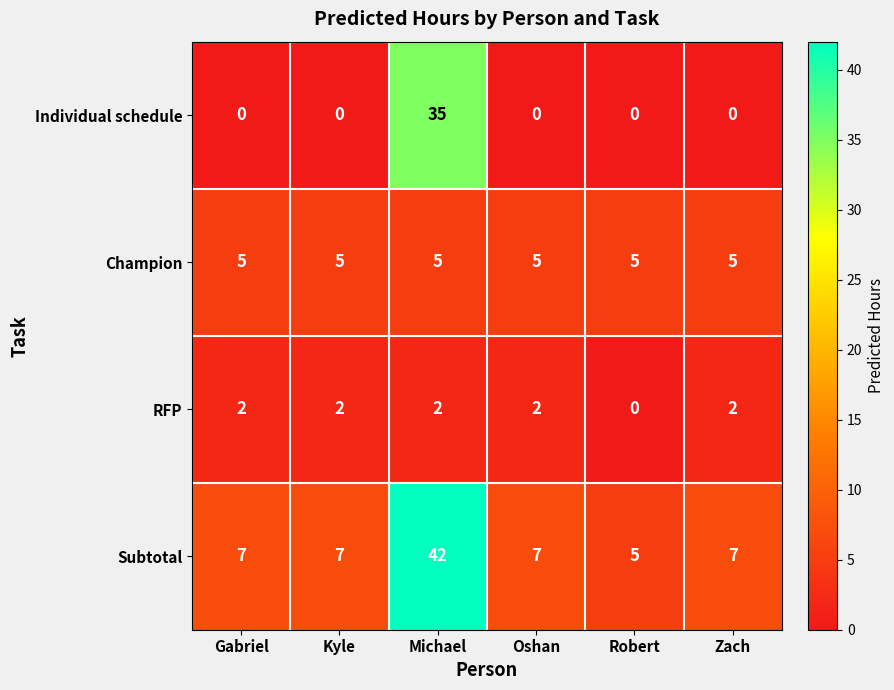

Count the number of categories in the chart.

6